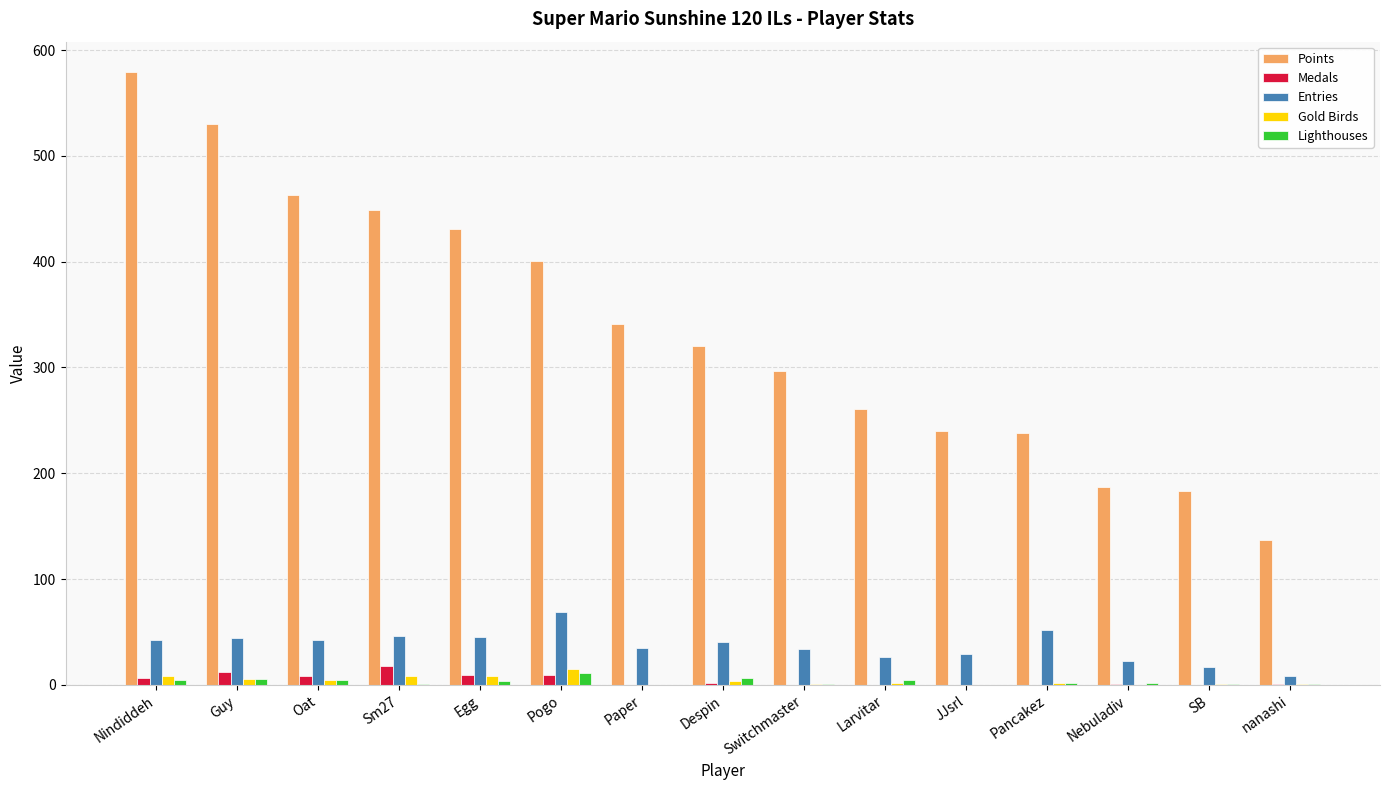

What is the total value across all series at JJsrl?

269